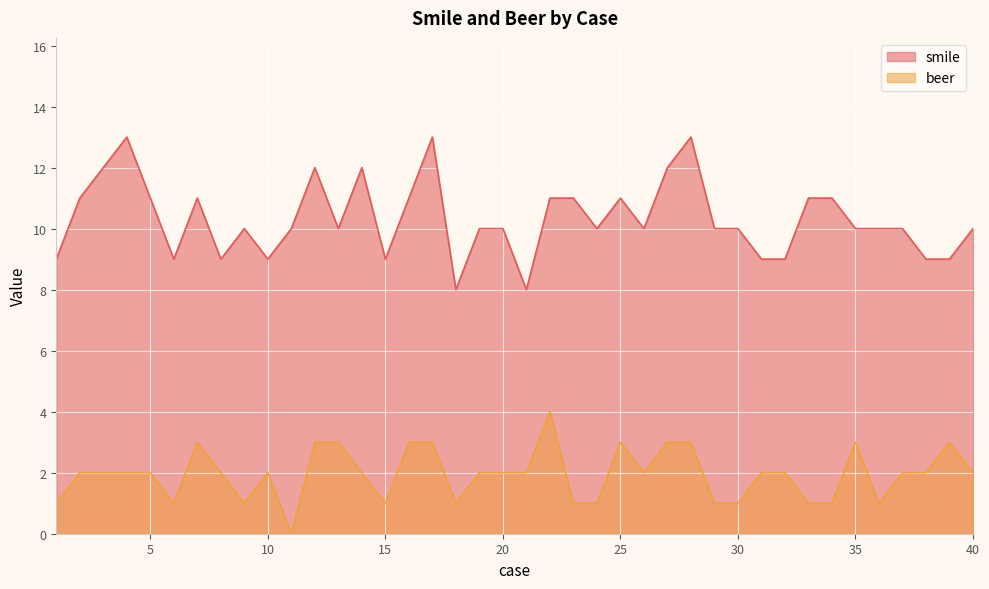

How many lines are shown in the chart?

2